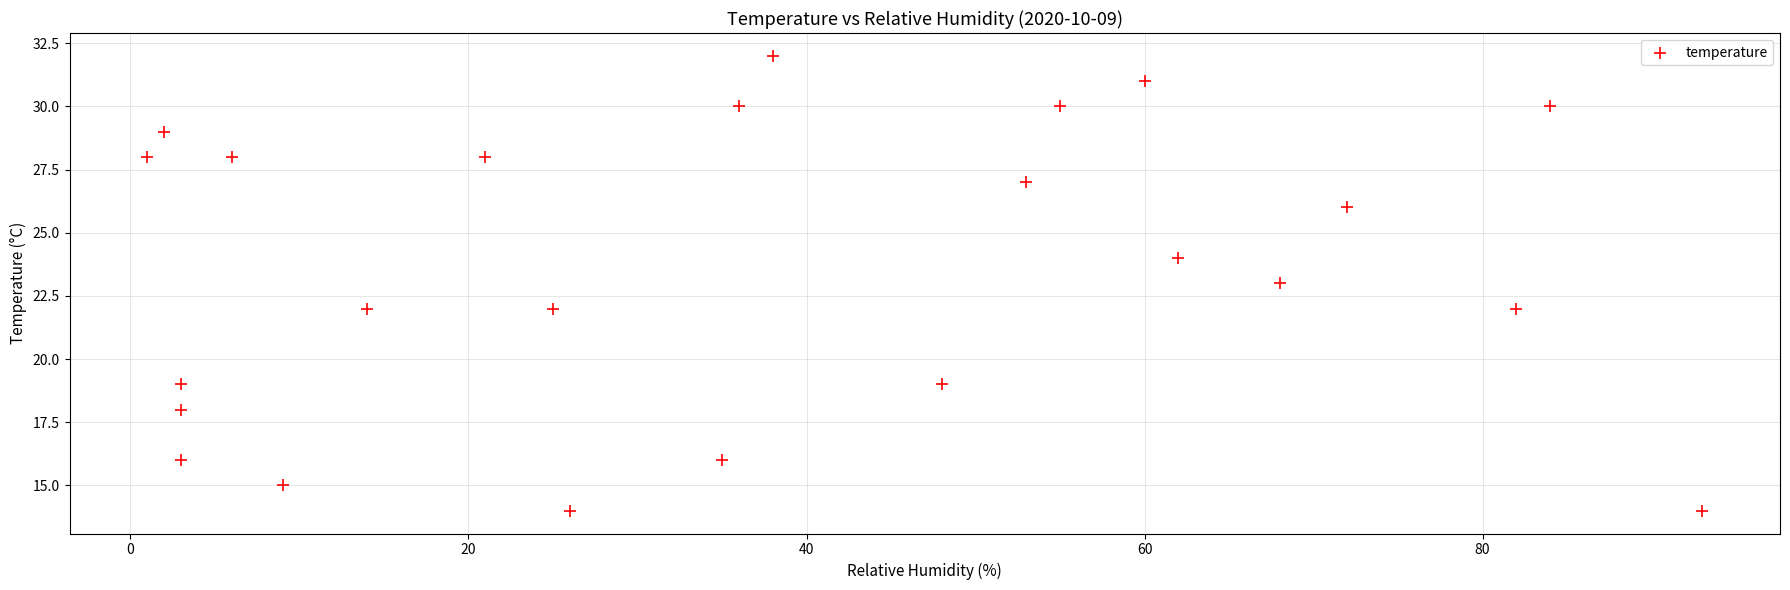

What is the range of X values (max minus min)?

92